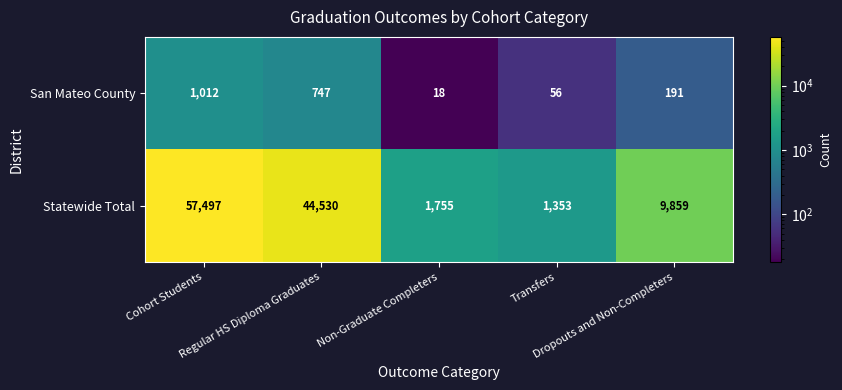

What is the sum of all San Mateo County values?

2024